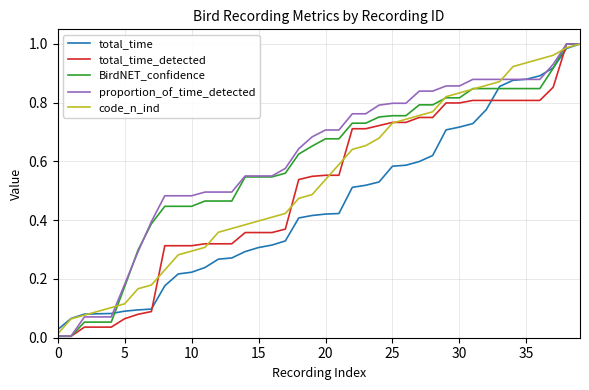

What are all the series names shown in the legend?

total_time, total_time_detected, BirdNET_confidence, proportion_of_time_detected, code_n_ind